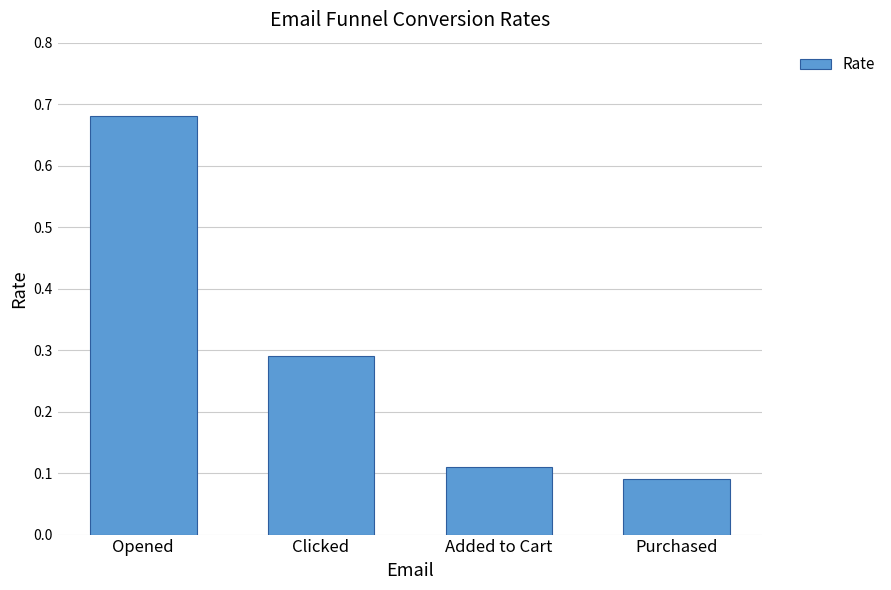

Count the number of categories in the chart.

4